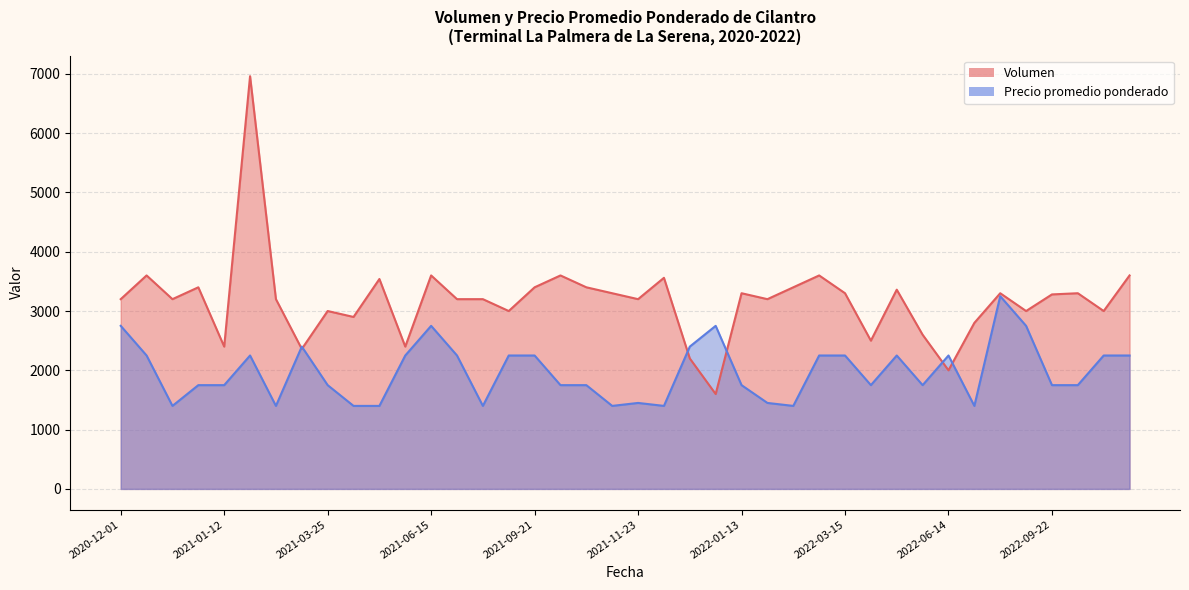

What is the difference between the Precio promedio ponderado values at 2022-08-30 and 2022-05-24?

1500